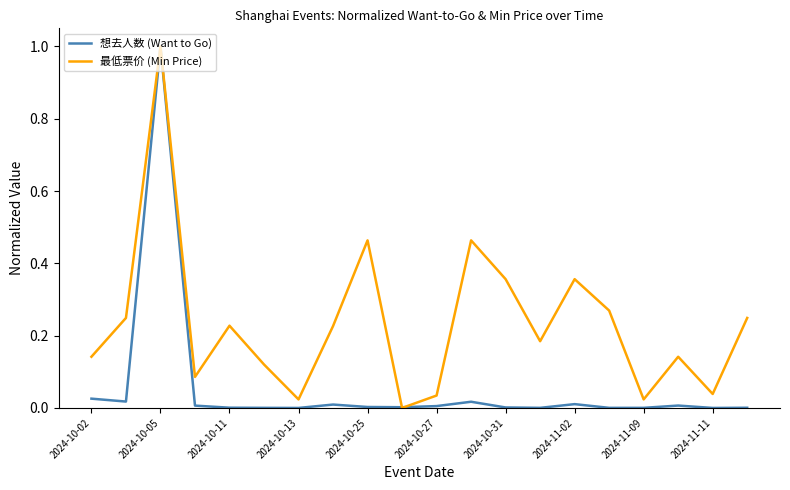

What is the highest value of the 想去人数 (Want to Go) series?

1.0